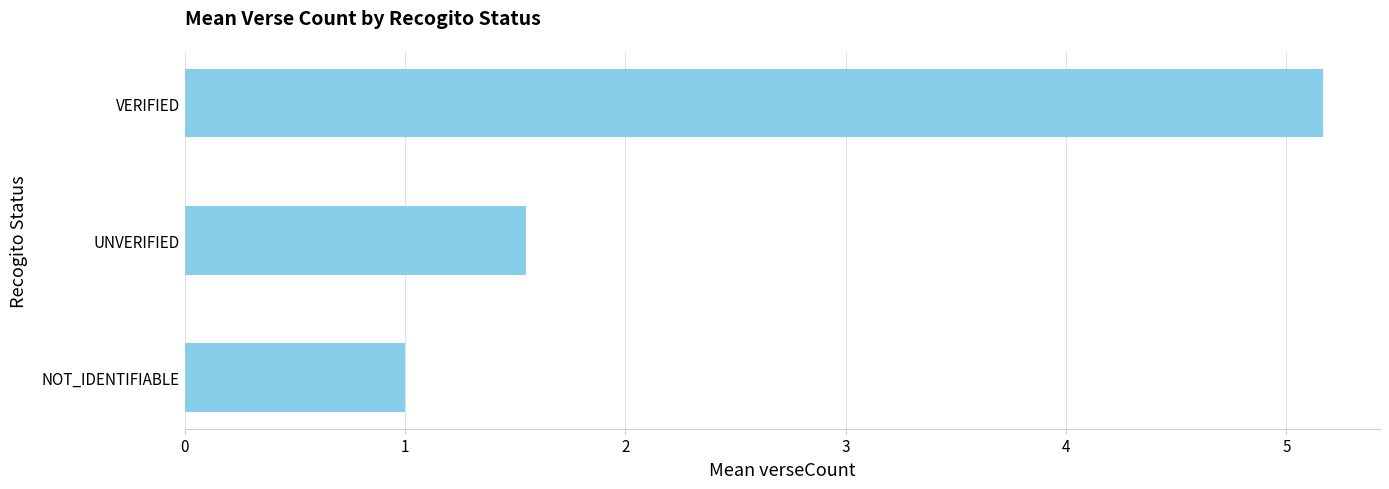

The chart shows a value of 0.6 at NOT_IDENTIFIABLE. True or false?

False